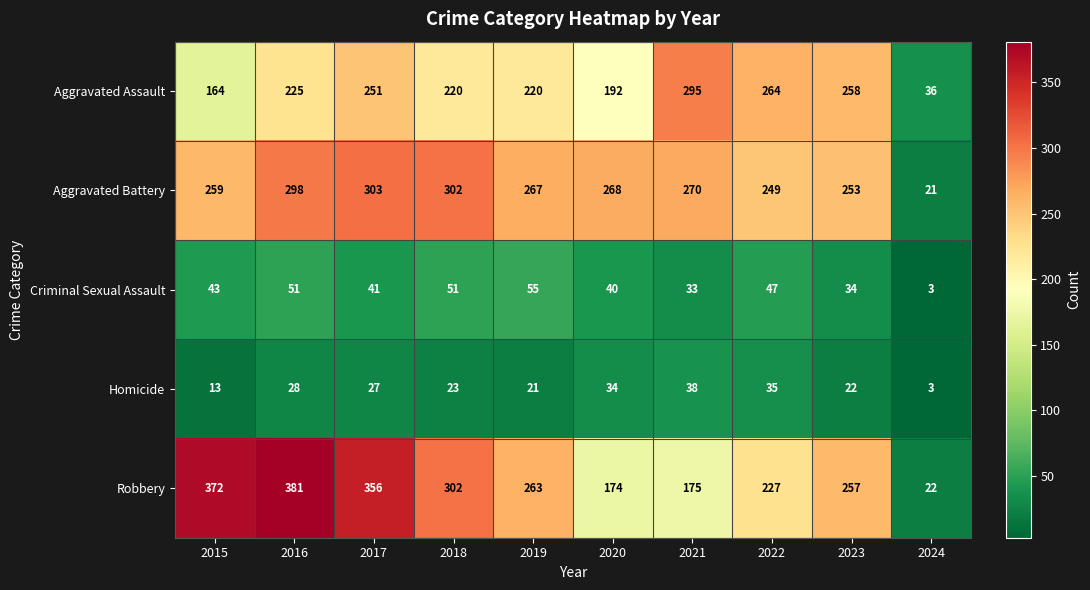

What is the difference between the highest and lowest values at 2022?

229